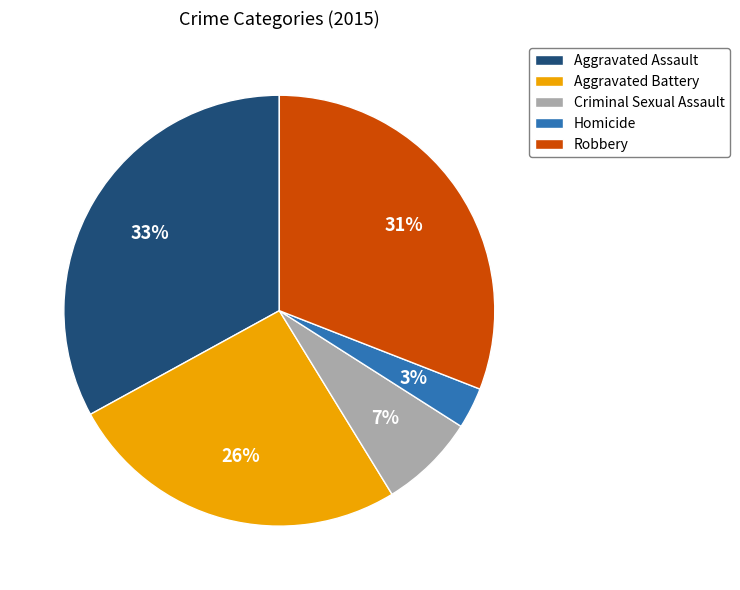

Do Robbery and Homicide together represent more than half of the pie?

No